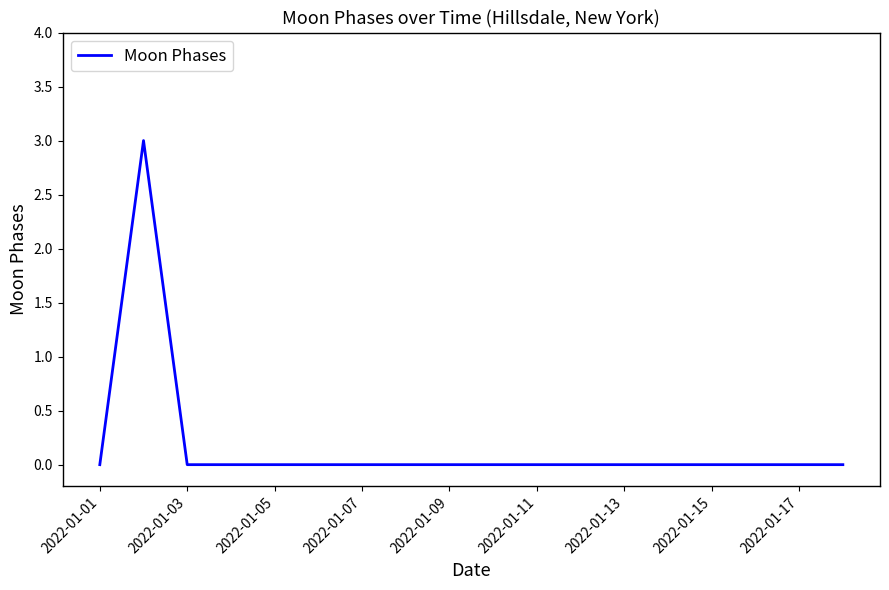

What is the greatest value displayed?

3